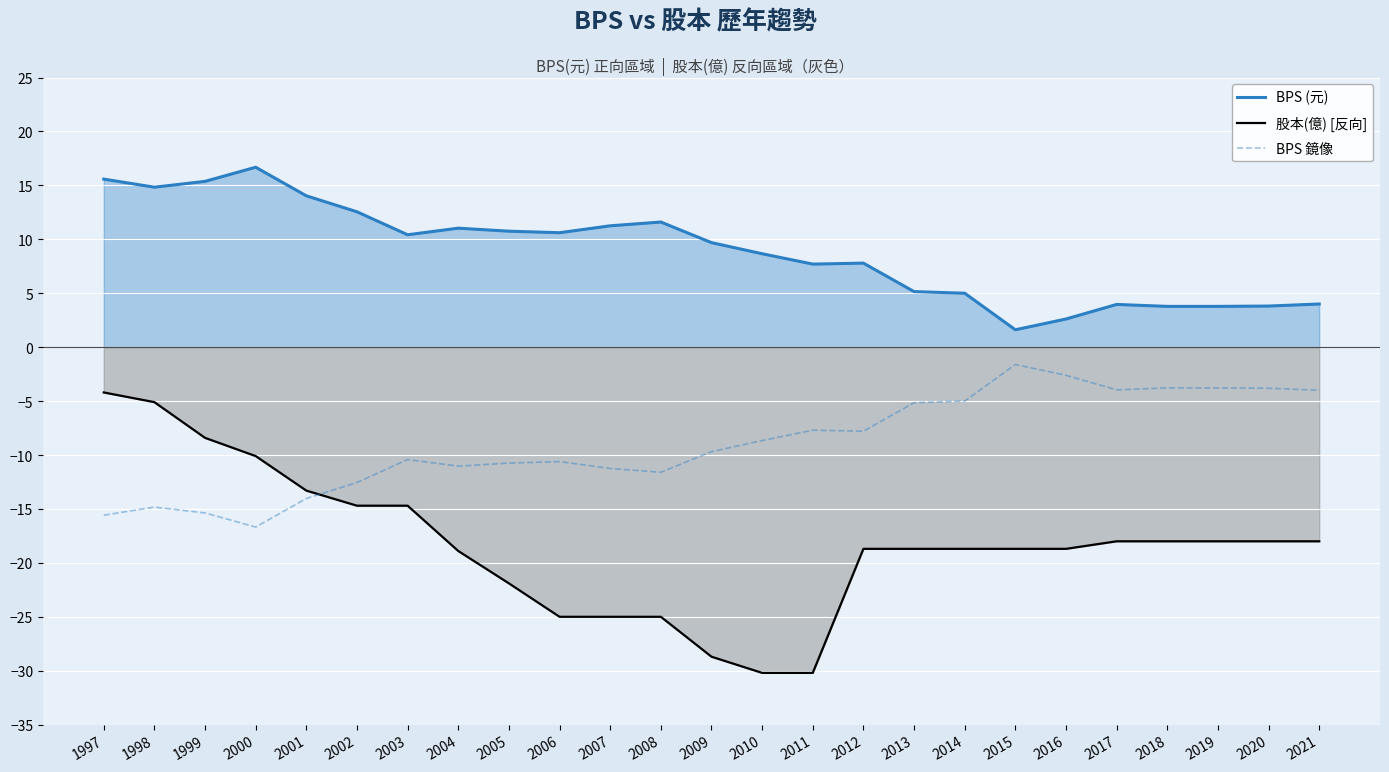

What are all the series names shown in the legend?

BPS (元), 股本(億) [反向], BPS 鏡像